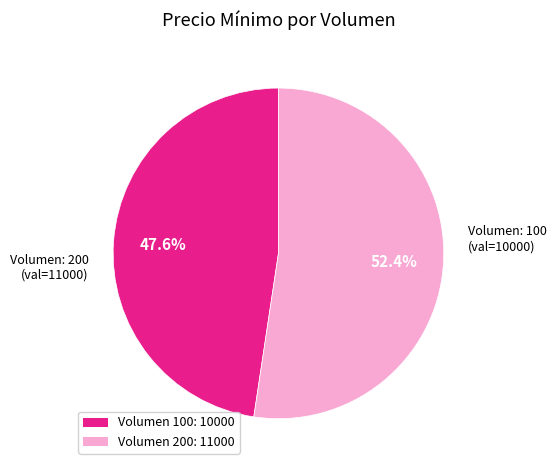

Is it true that Volumen: 100 is 62% of the pie?

False